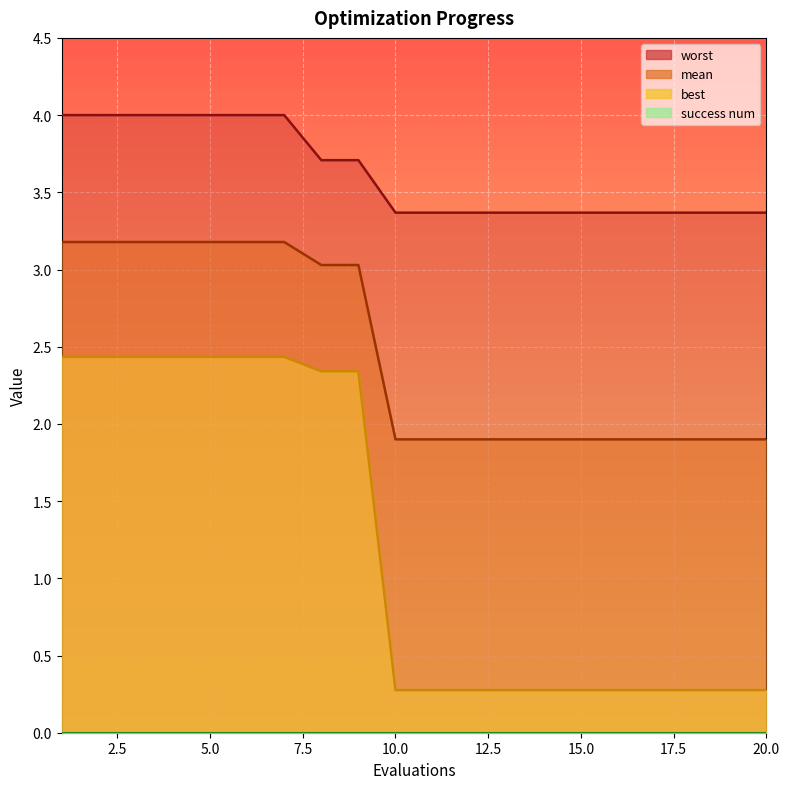

What is the difference between the second highest and minimum values in the worst series?

0.6